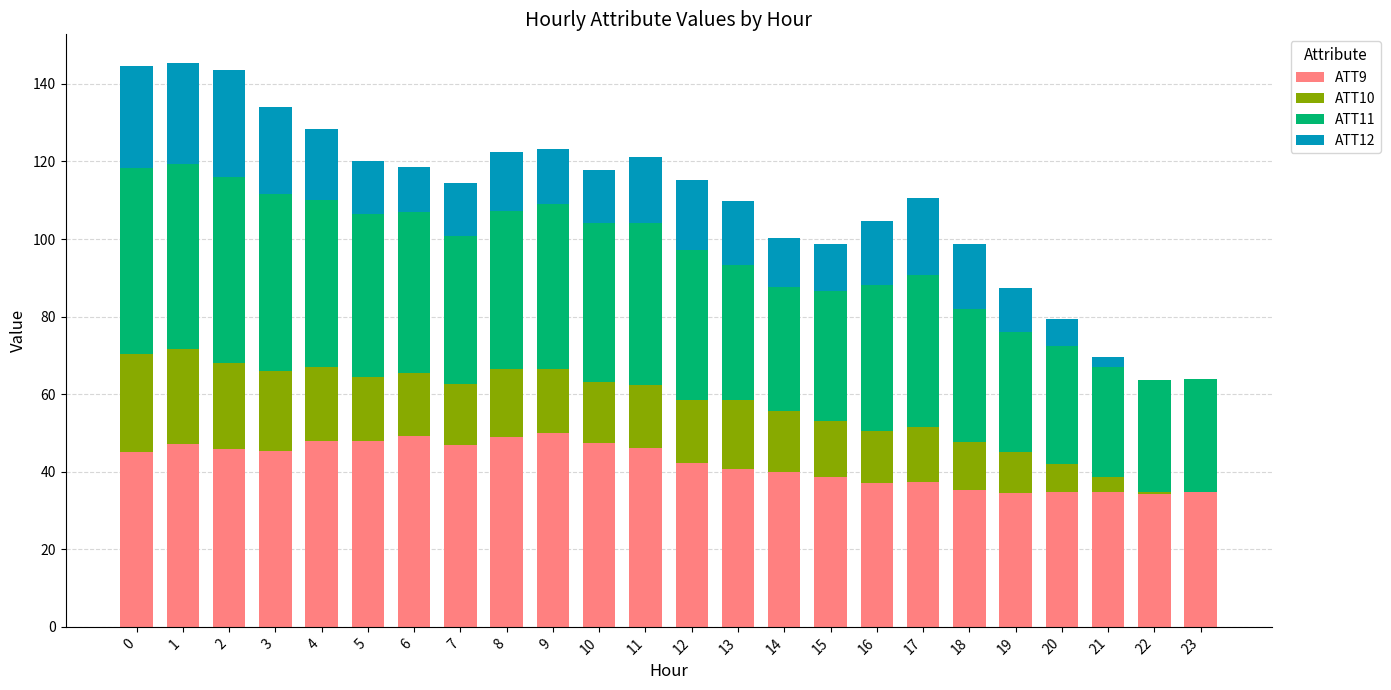

What is the maximum value for ATT9?

49.9